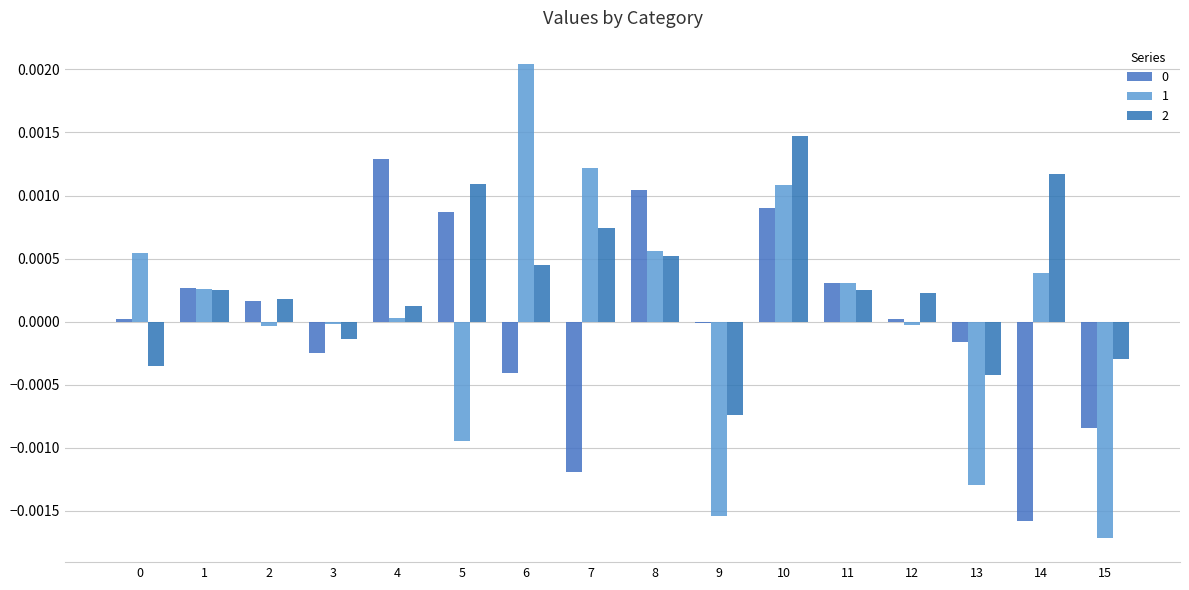

Rank the series at 9 from highest to lowest value.

0, 2, 1